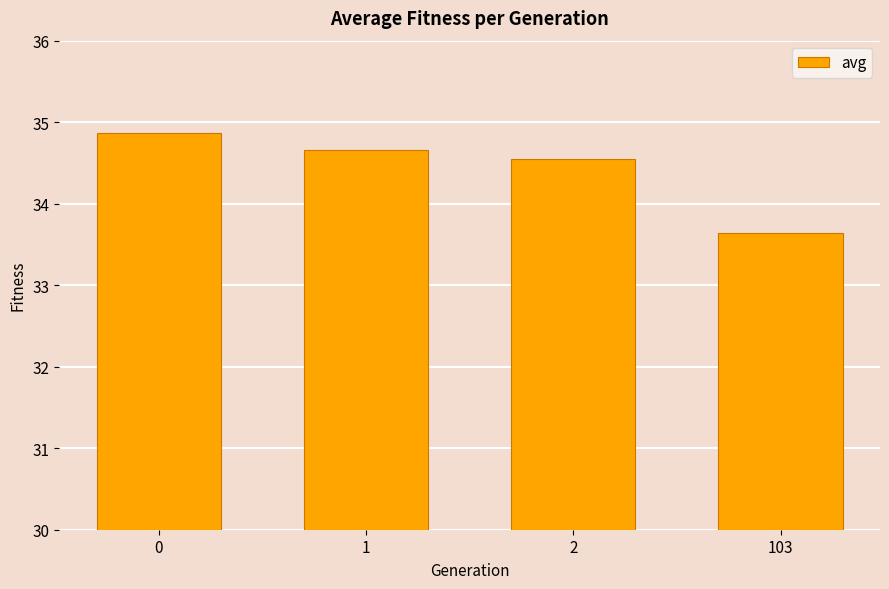

List the labels in order of value, largest first.

0, 1, 2, 103